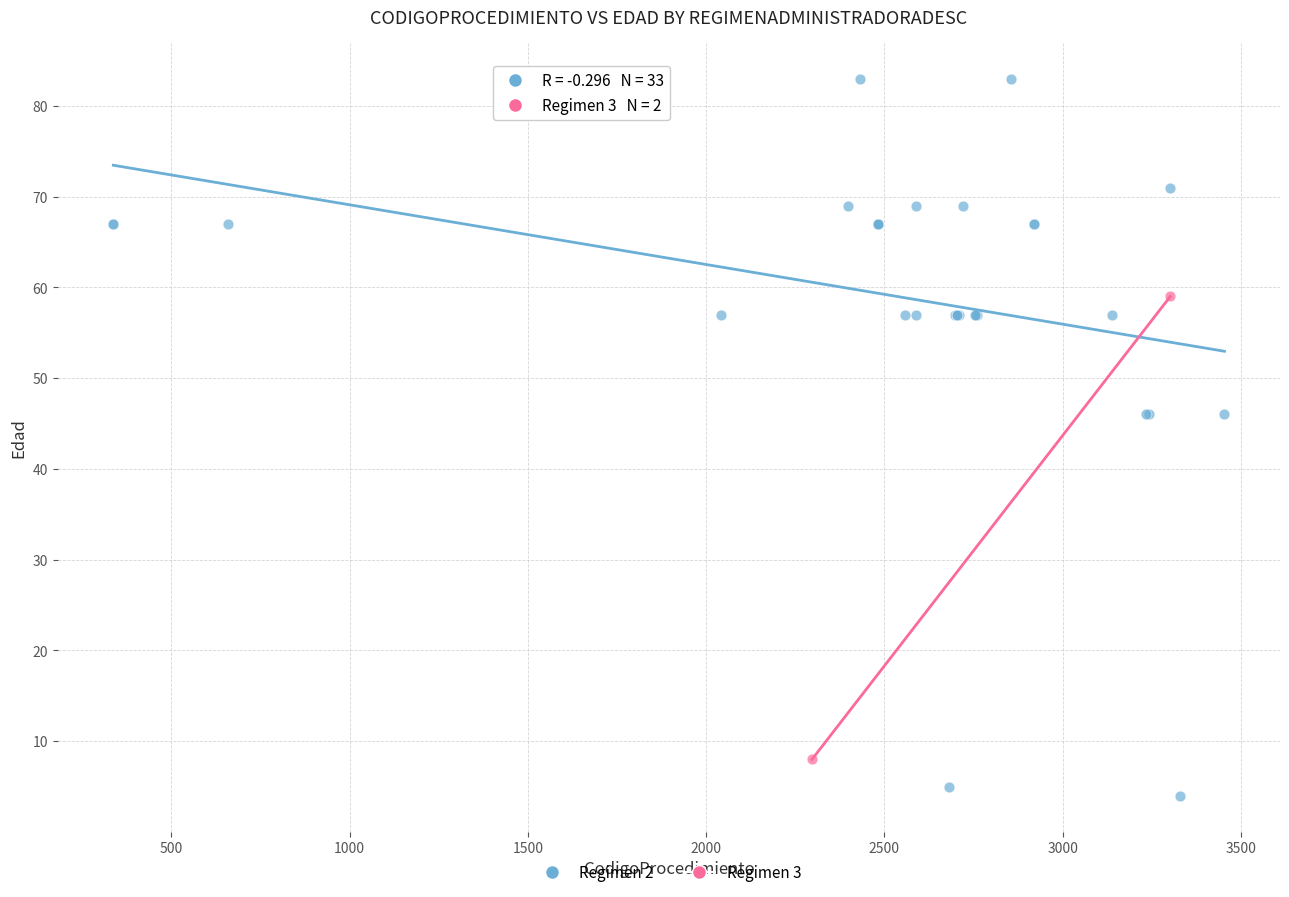

What are all the series names shown in the legend?

Regimen 2, Regimen 3